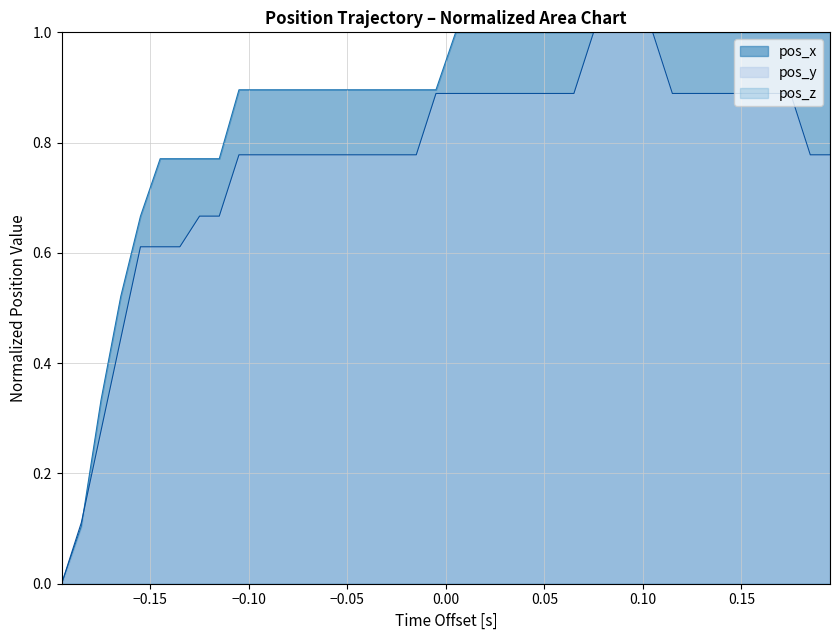

Is the value of pos_y at 30 greater than the value of pos_x at 10?

Yes